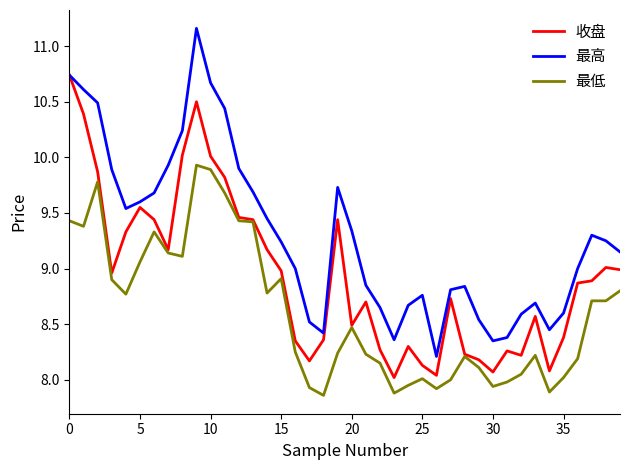

Is this an area chart (filled region under the line)?

No